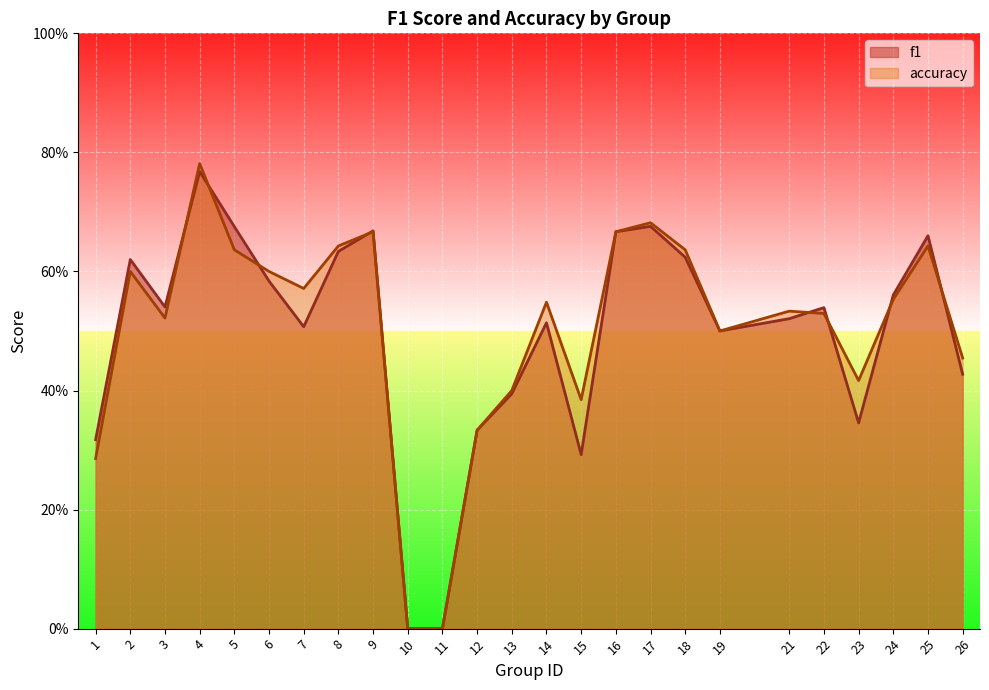

What is the value of the accuracy point at the 7th from the left?

0.6